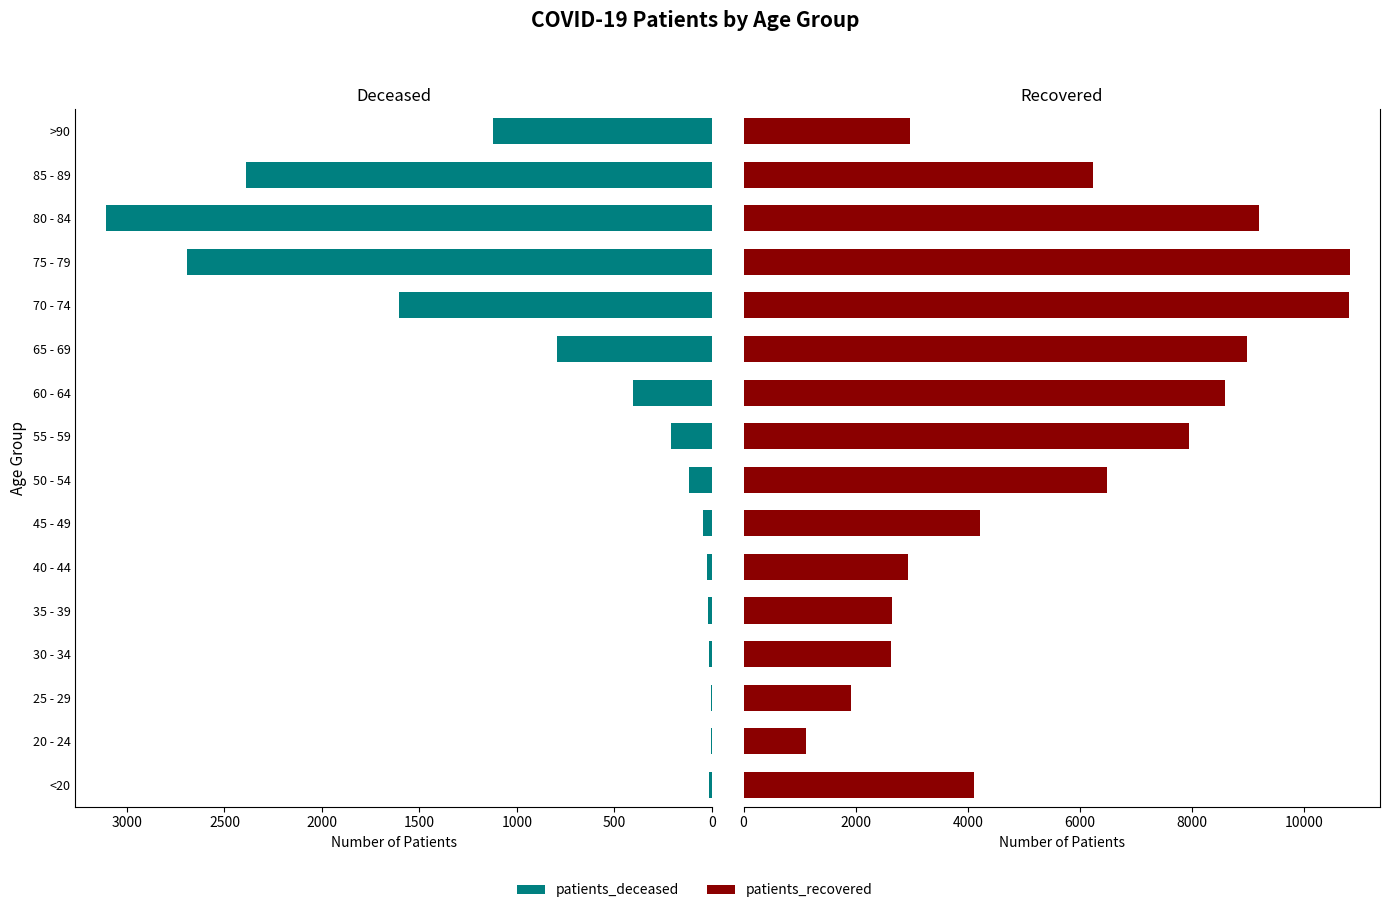

Where does the patients_deceased series first go above 207?

60 - 64